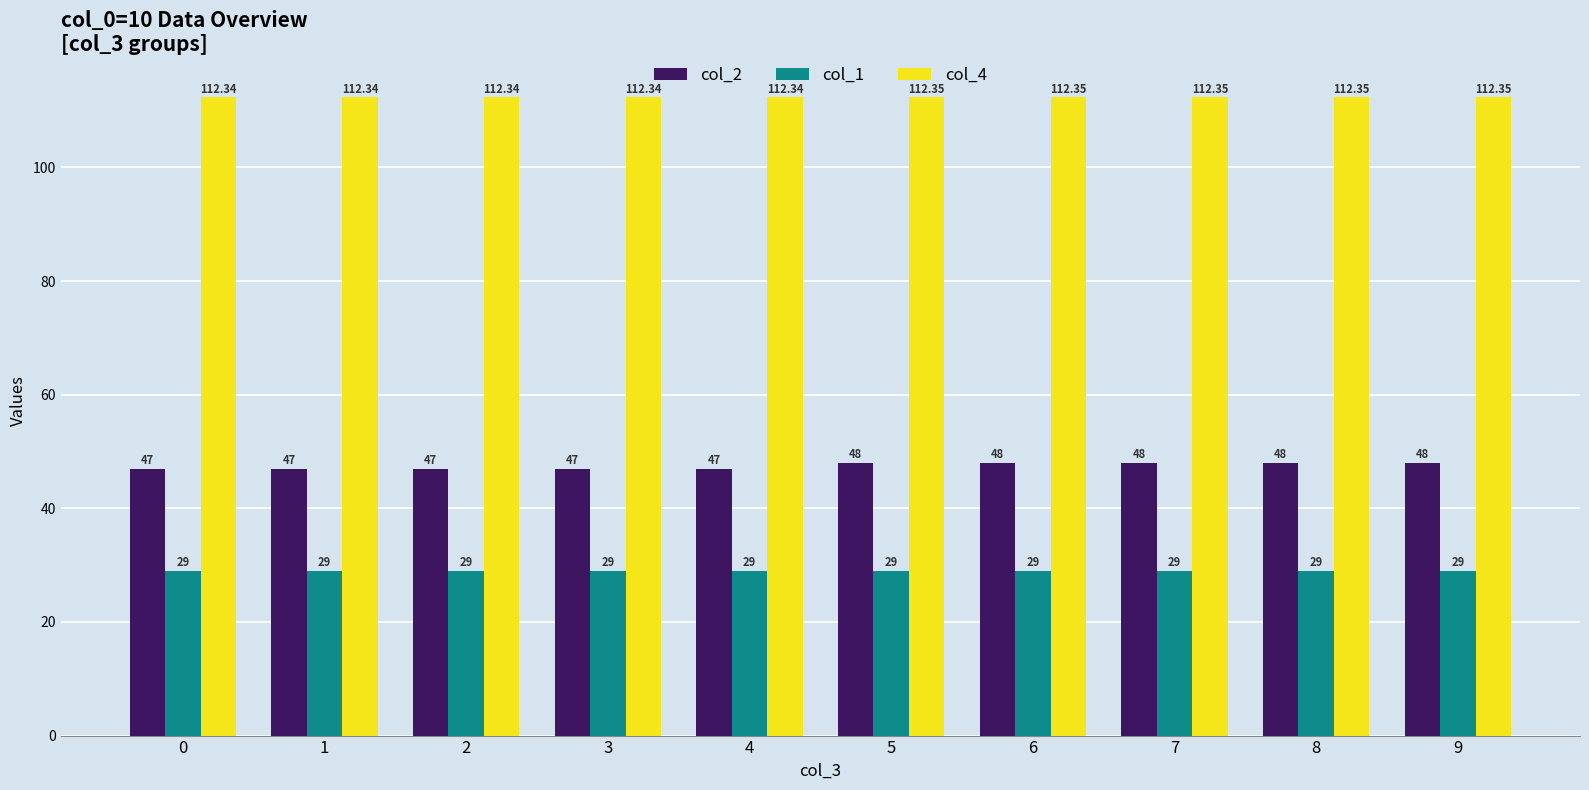

Rank the series by their maximum value, from lowest to highest.

col_1, col_2, col_4